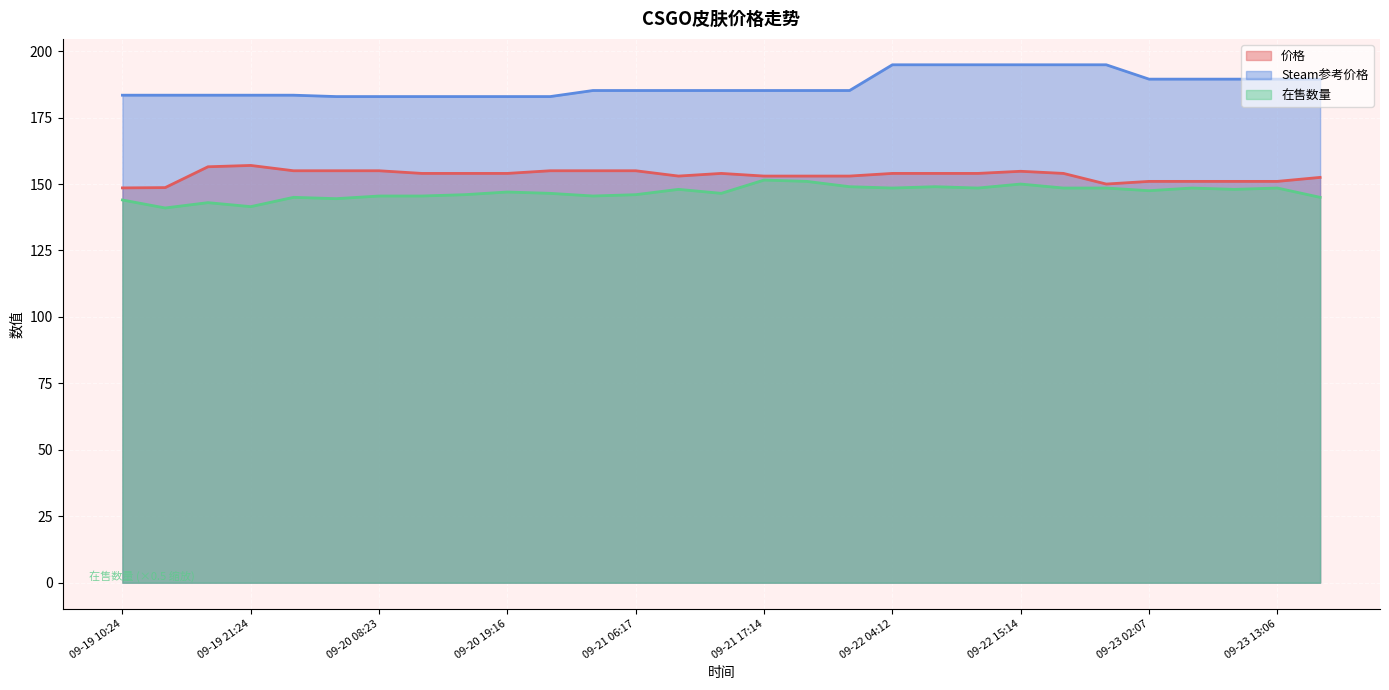

Rank the series by their maximum value, from highest to lowest.

Steam参考价格, 价格, 在售数量